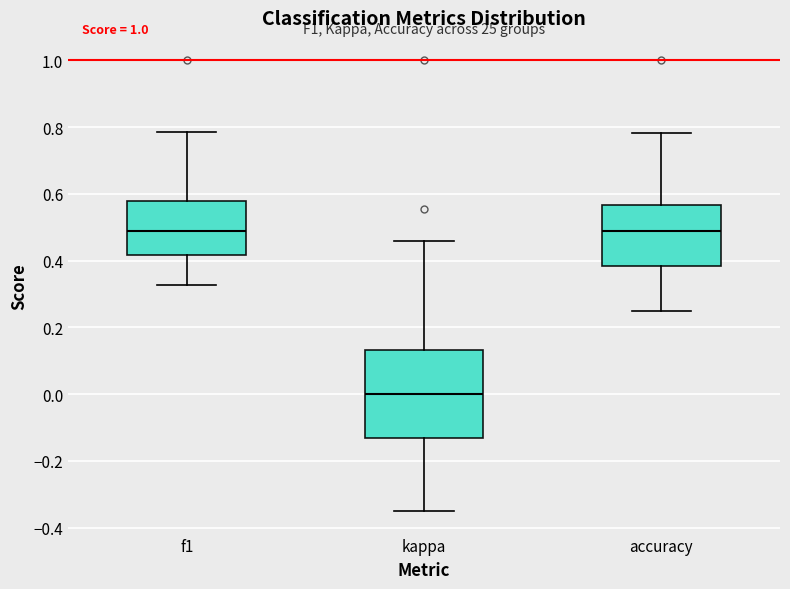

Reading left to right, read every box against the y-axis: the position of its median line, the range the box covers, and the ends of its whiskers. The values are not printed on the chart, so give them approximately, as read against the axis.

f1: median 0.48, box 0.42 to 0.58, whiskers 0.32 to 0.78
kappa: median 0.00, box -0.14 to 0.14, whiskers -0.34 to 0.46
accuracy: median 0.48, box 0.38 to 0.56, whiskers 0.26 to 0.78